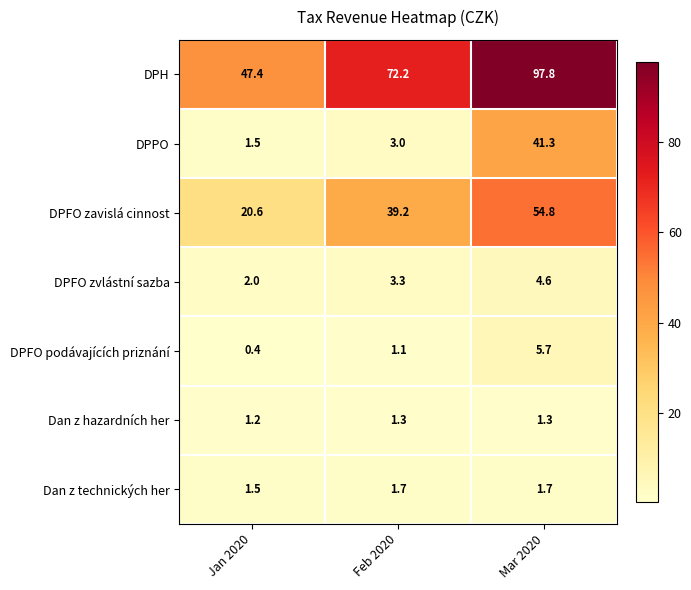

What is the difference between the maximum and minimum values in the DPH series?

50.4